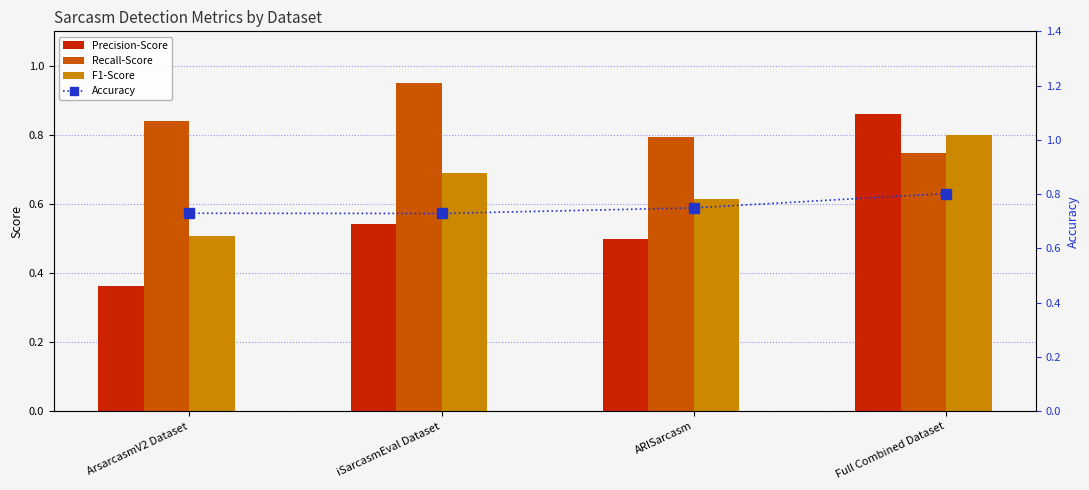

Reading left to right, extract all data points from this chart.

Precision-Score: ArsarcasmV2 Dataset=0.4	iSarcasmEval Dataset=0.5	ARISarcasm=0.5	Full Combined Dataset=0.9
Recall-Score: ArsarcasmV2 Dataset=0.8	iSarcasmEval Dataset=0.9	ARISarcasm=0.8	Full Combined Dataset=0.7
F1-Score: ArsarcasmV2 Dataset=0.5	iSarcasmEval Dataset=0.7	ARISarcasm=0.6	Full Combined Dataset=0.8
Accuracy: ArsarcasmV2 Dataset=0.7	iSarcasmEval Dataset=0.7	ARISarcasm=0.7	Full Combined Dataset=0.8